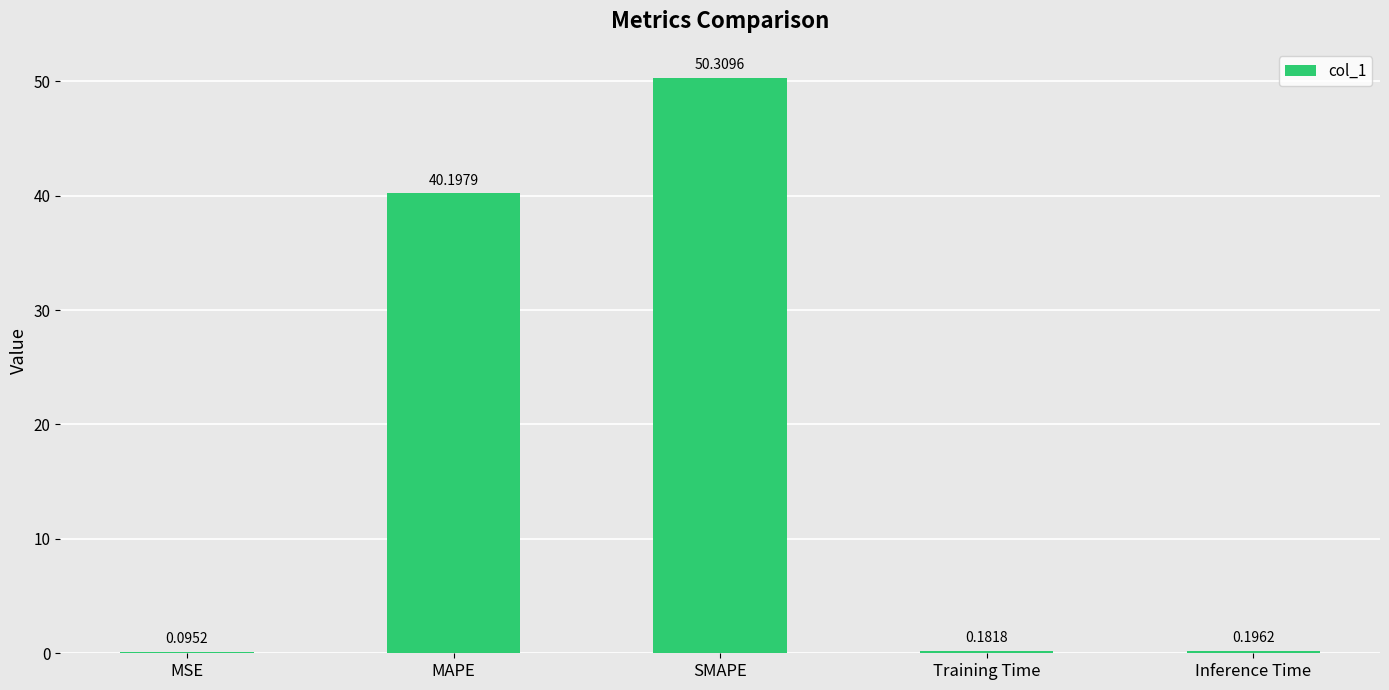

At which category does the chart reach its peak across all series?

SMAPE